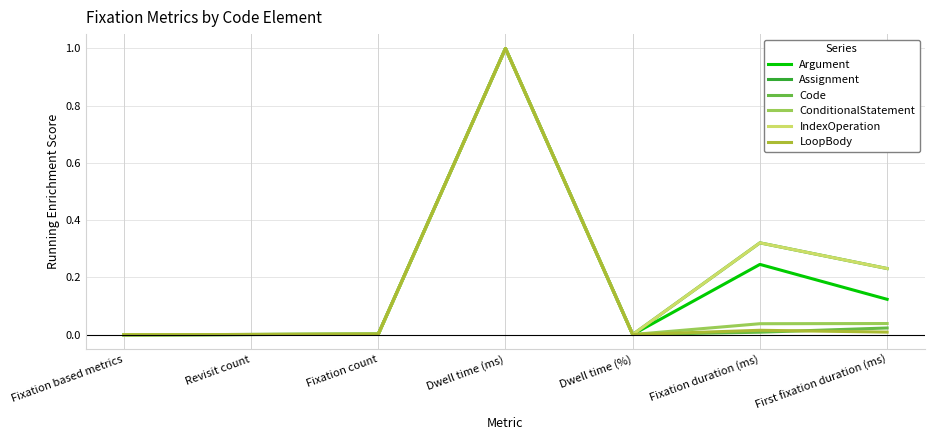

Where is IndexOperation nearest to the value 0?

Fixation based metrics